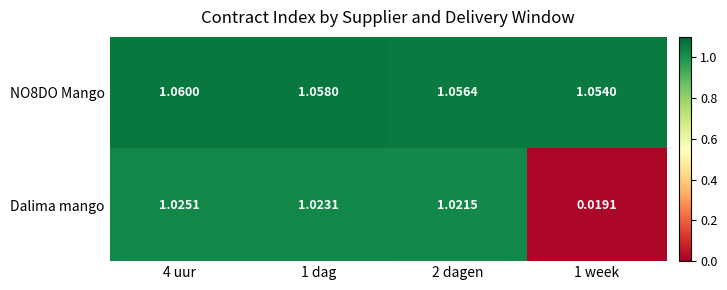

Between 1 dag and 1 week, which series saw the biggest shift?

Dalima mango